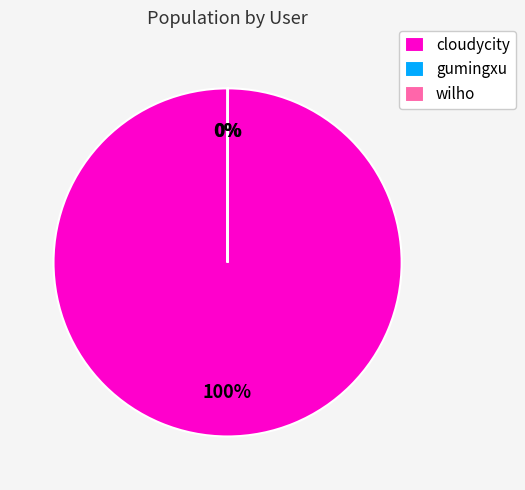

The cloudycity slice represents 100% of the pie. True or false?

True